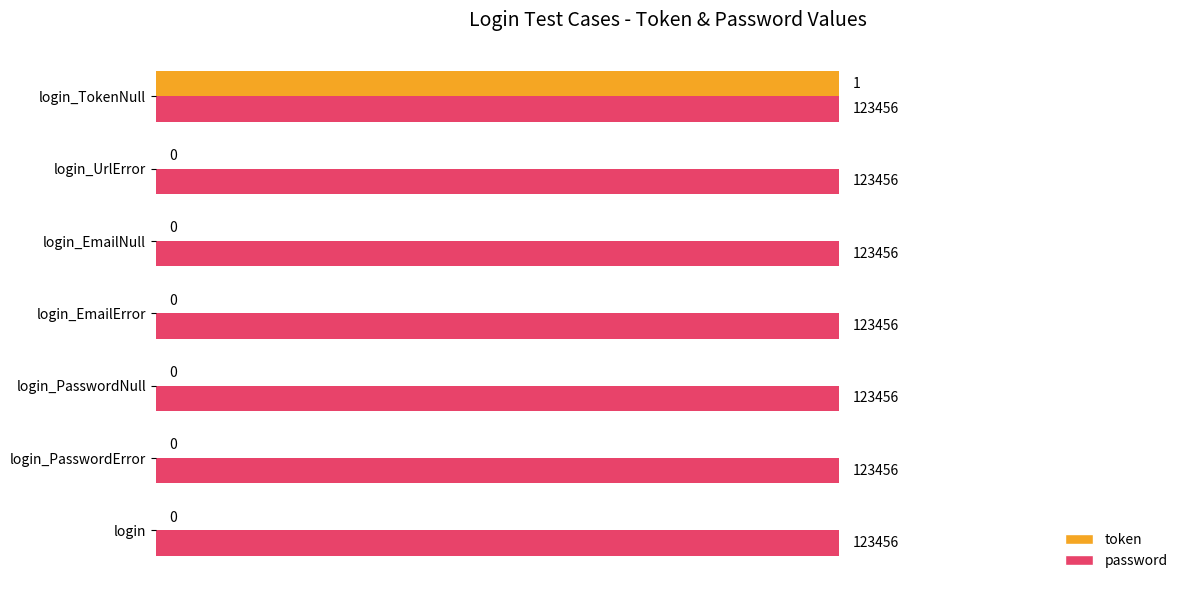

Which series has the largest range (max minus min)?

token